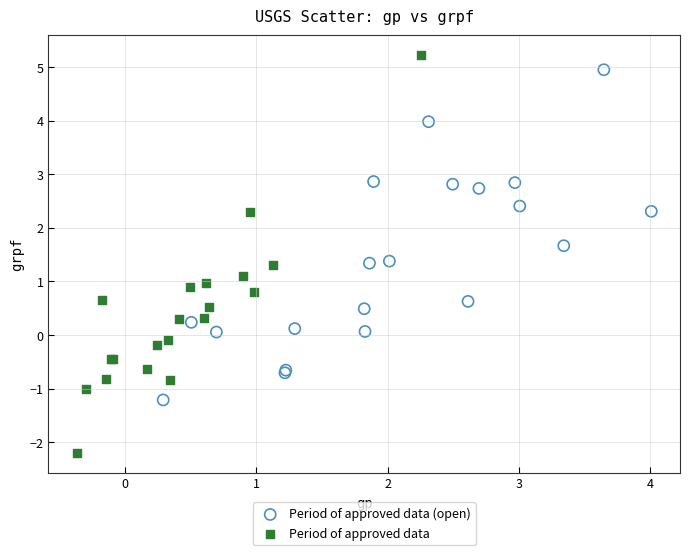

What are all the series names shown in the legend?

Period of approved data (open), Period of approved data